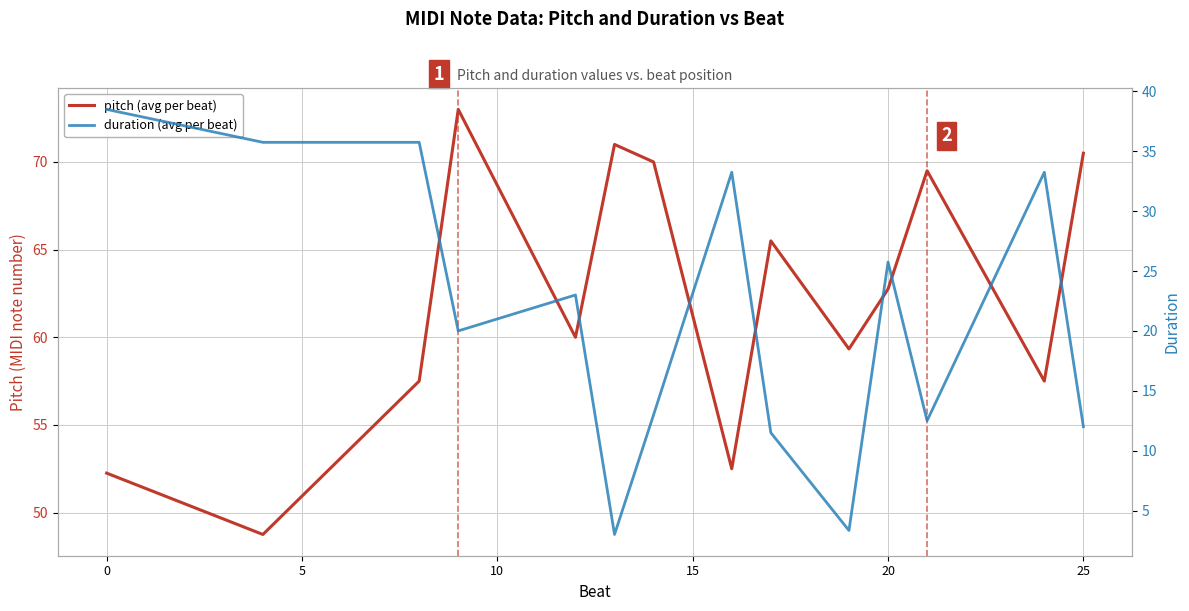

At how many categories does at least one series exceed 38?

14